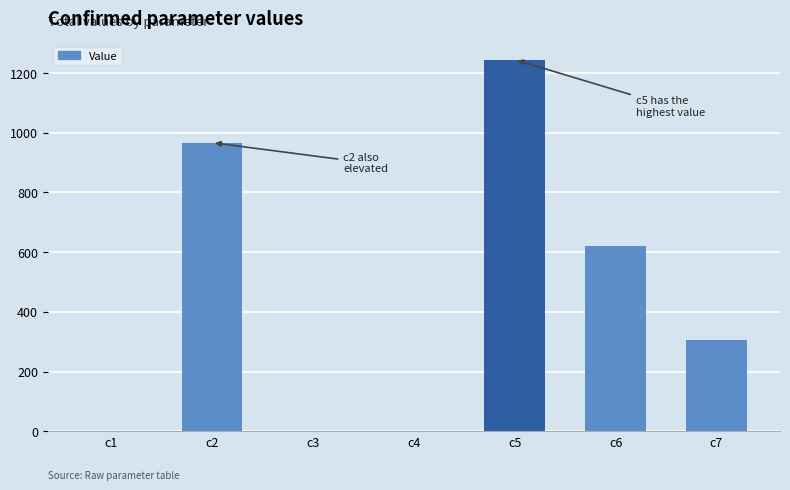

Does the chart contain stacked bars?

No